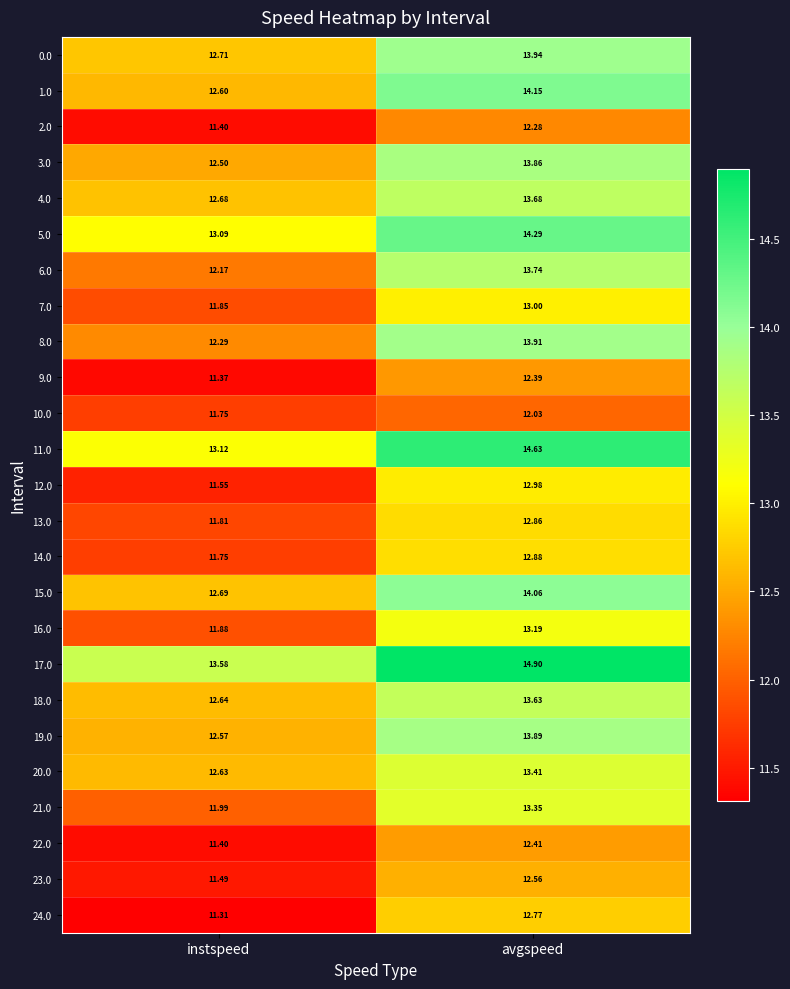

Where does the 4.0 series first go above 13?

avgspeed